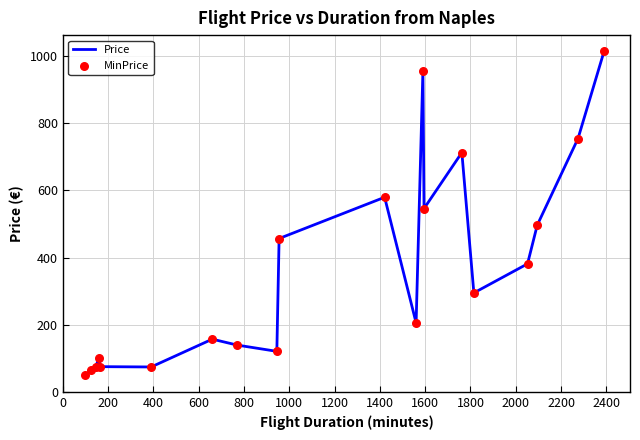

What is the maximum value shown in the chart?

1013.9